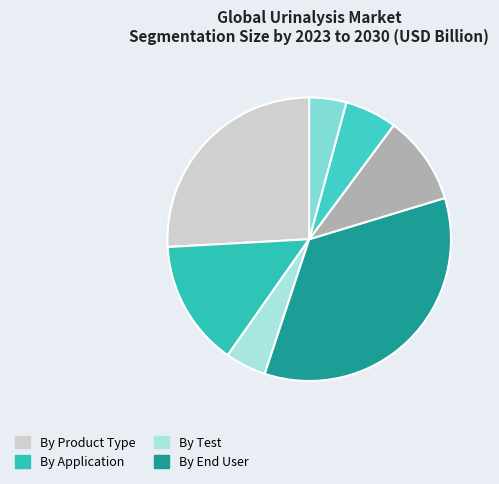

Count the number of slices in the pie.

7